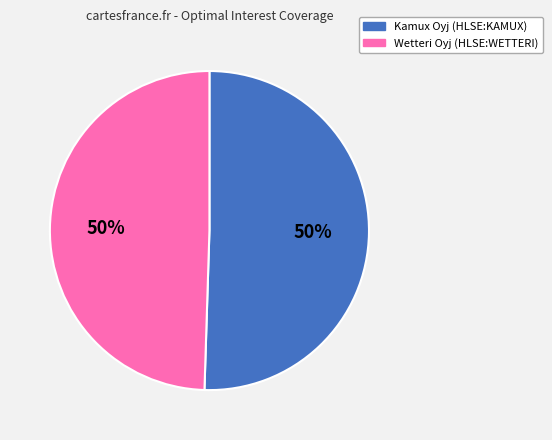

To the nearest percent, what is the average slice percentage?

50%